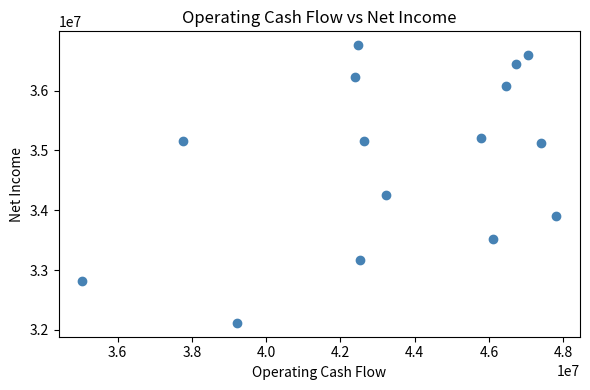

What Y value in the scatter plot is closest to 34438500?

34255000